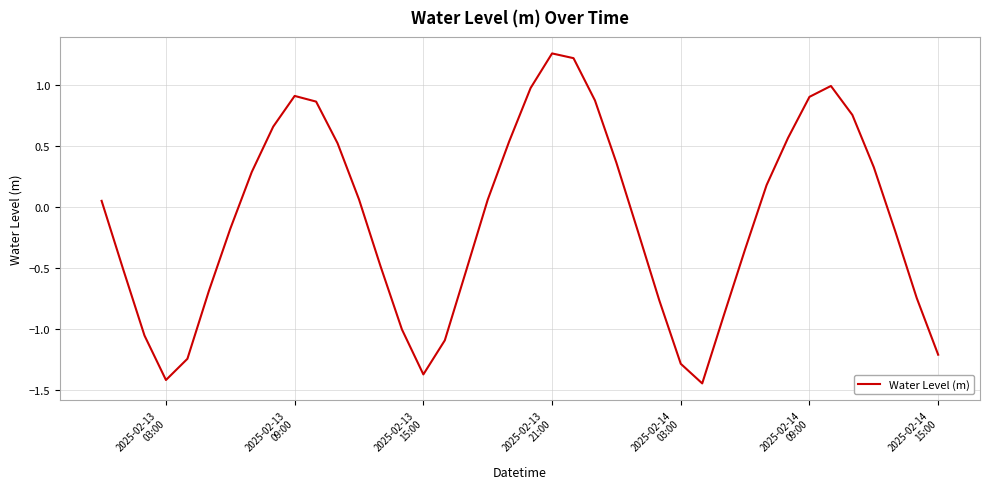

What is the difference between the maximum and minimum values?

2.7